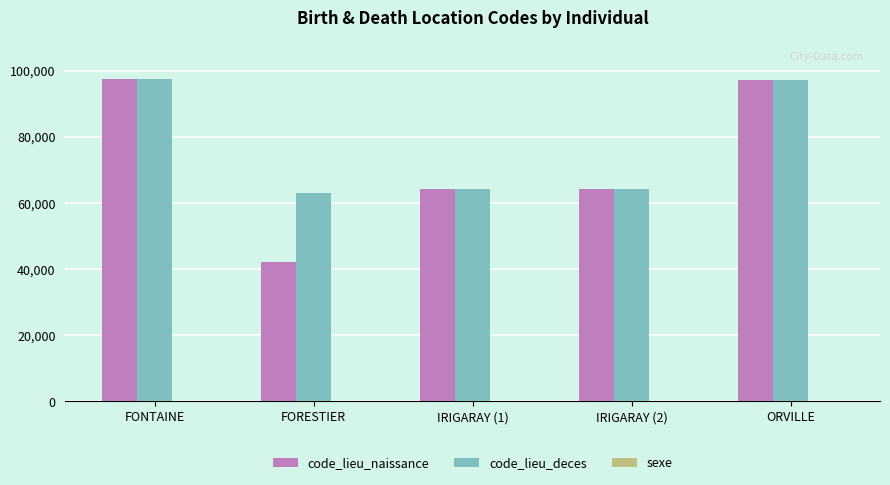

Between FORESTIER and IRIGARAY (2), which series saw the biggest shift?

code_lieu_naissance